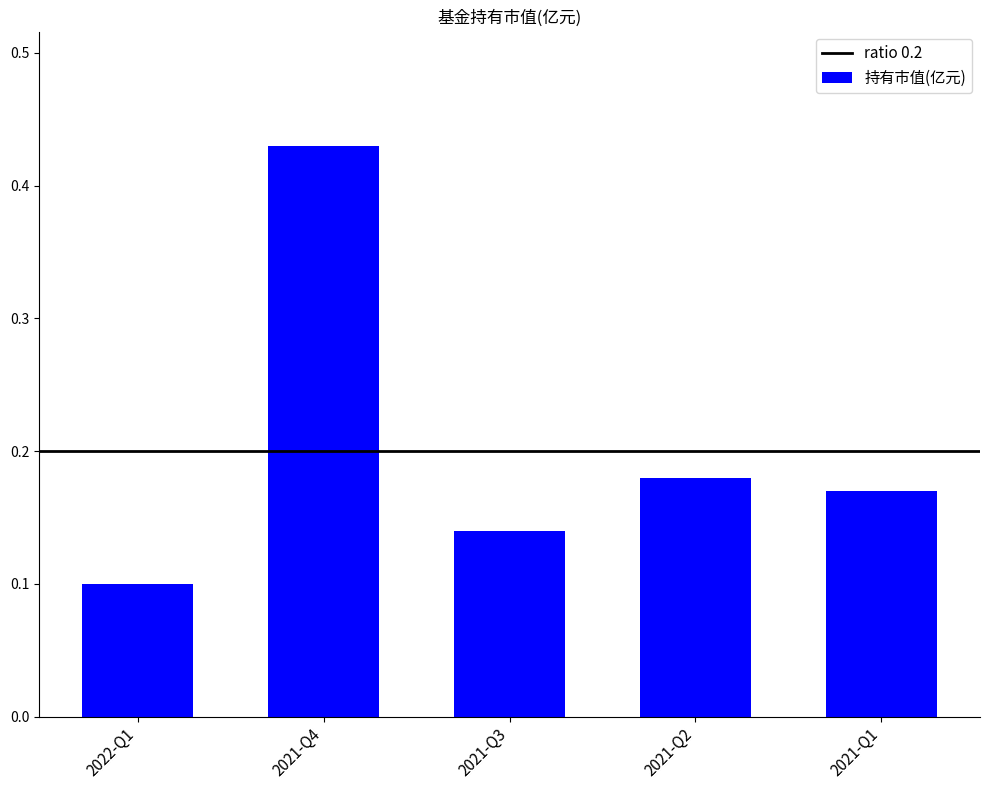

List the labels in order of value, largest first.

2021-Q4, 2021-Q2, 2021-Q1, 2021-Q3, 2022-Q1